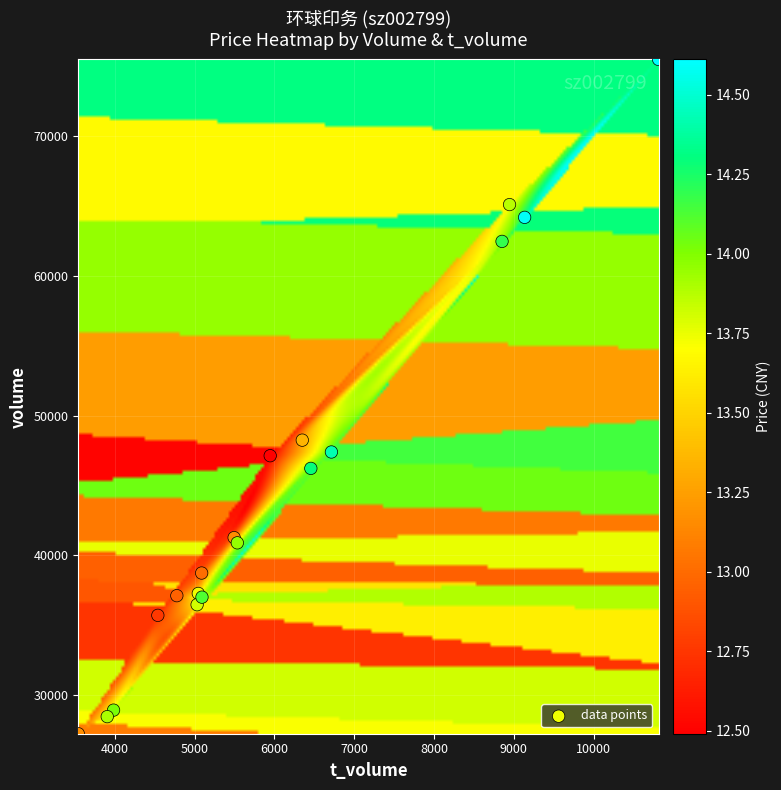

What Y value in the scatter plot is closest to 51359?

48240